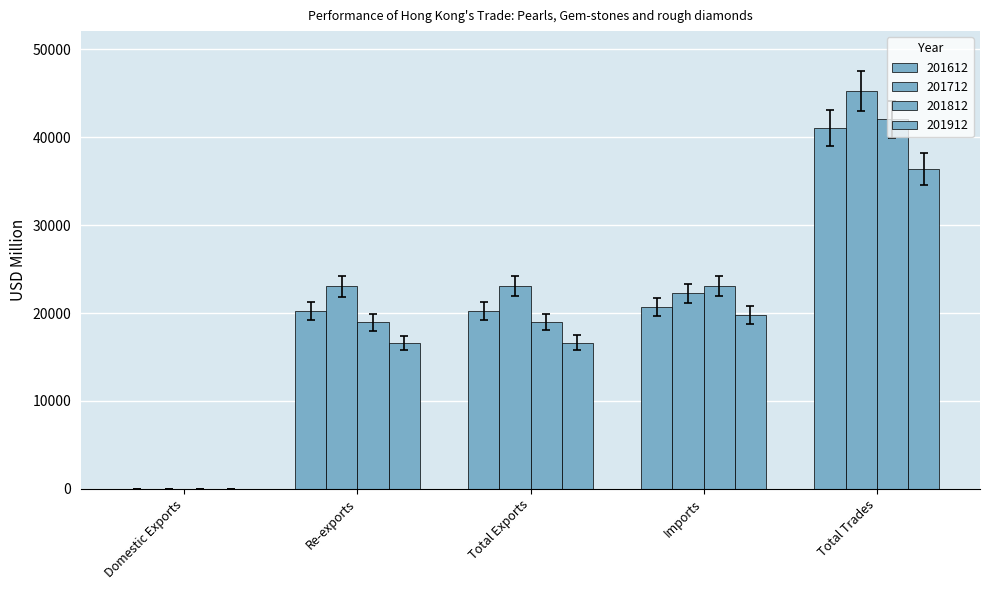

Are the bars grouped side by side (vs. stacked)?

Yes